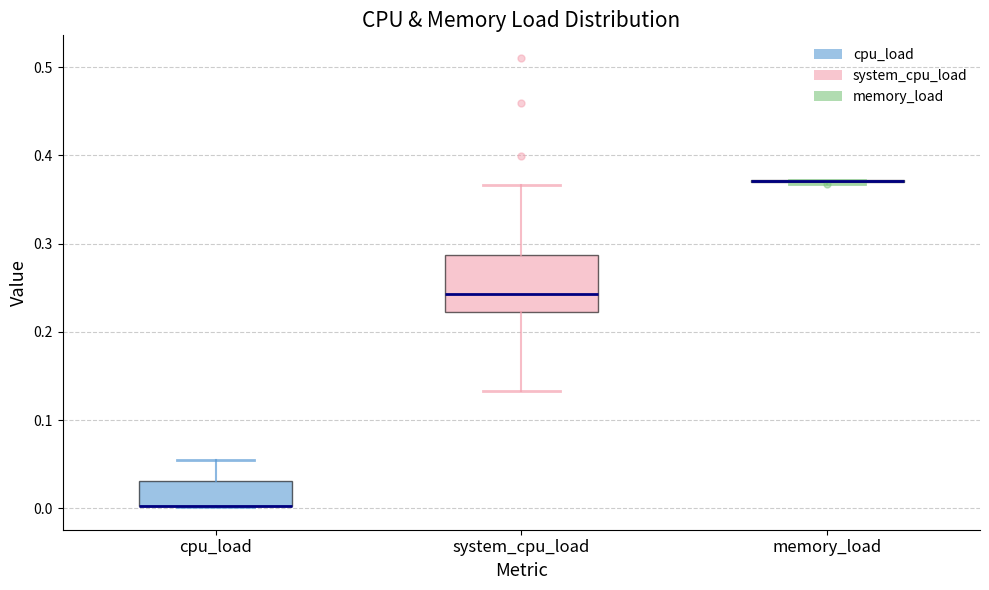

Where is the upper edge of the box for cpu_load on the y-axis? The values are not printed on the chart, so give them approximately, as read against the axis.

0.03